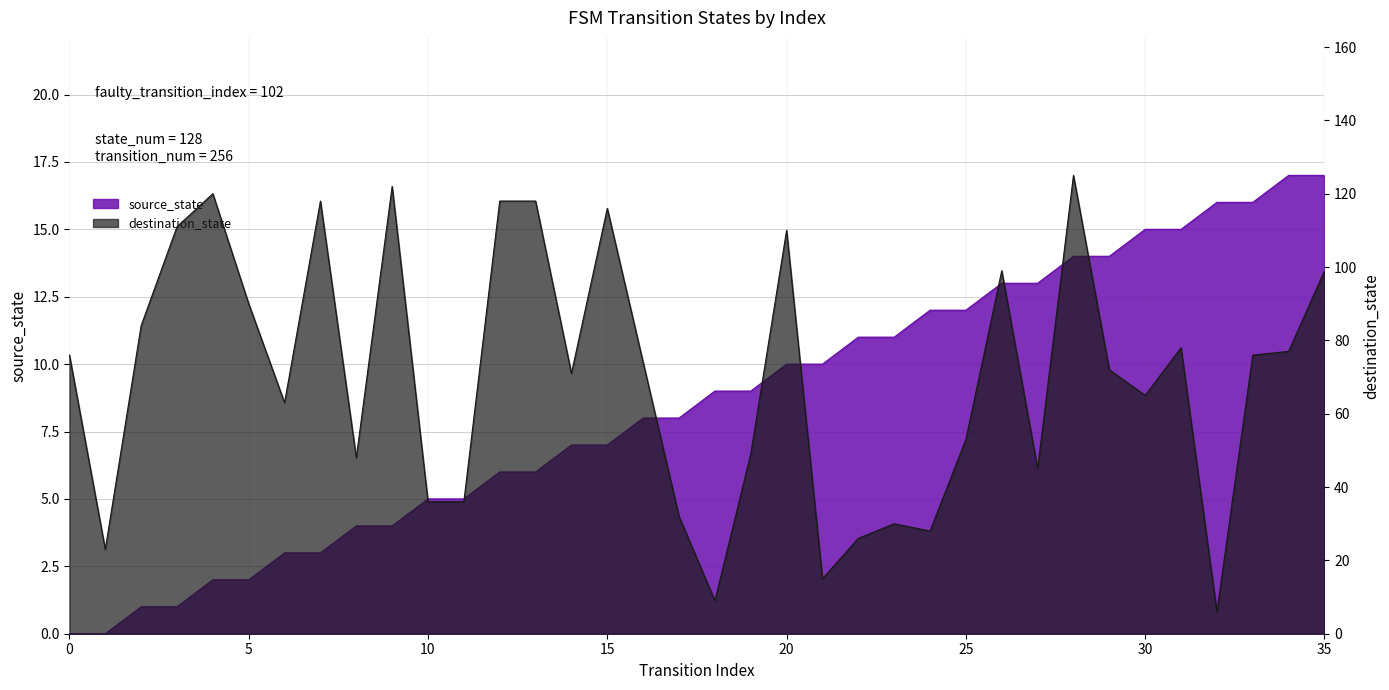

How many intersections are there between destination_state and source_state?

2